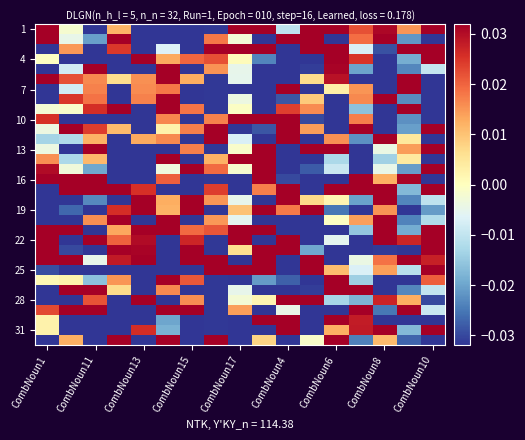

At which category is the sum across all series the highest?

CombNoun6